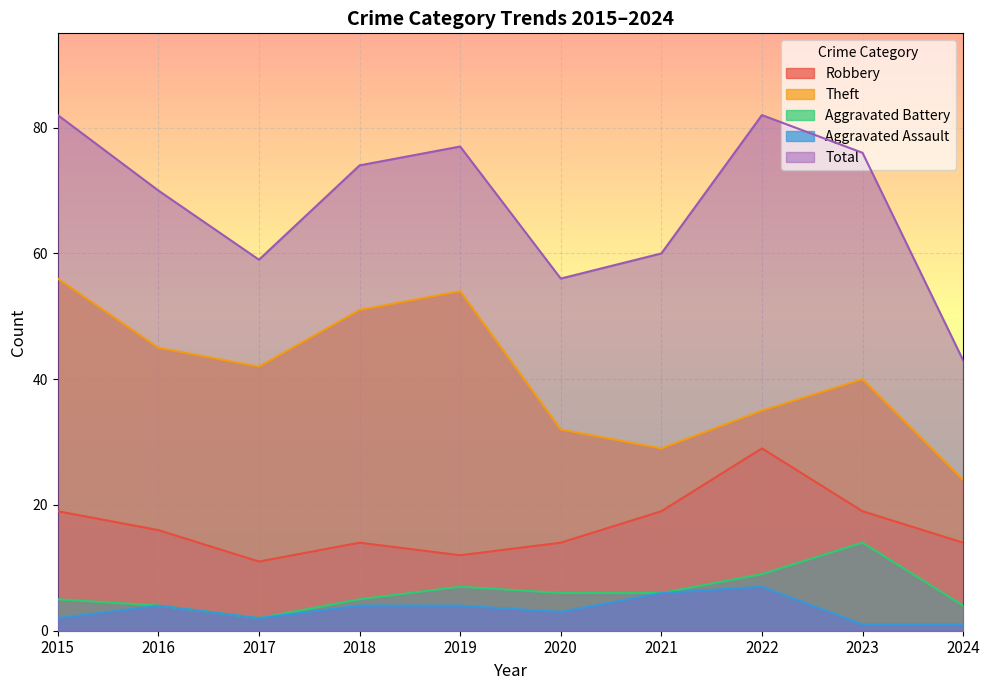

Which series has the largest total across all categories?

Total